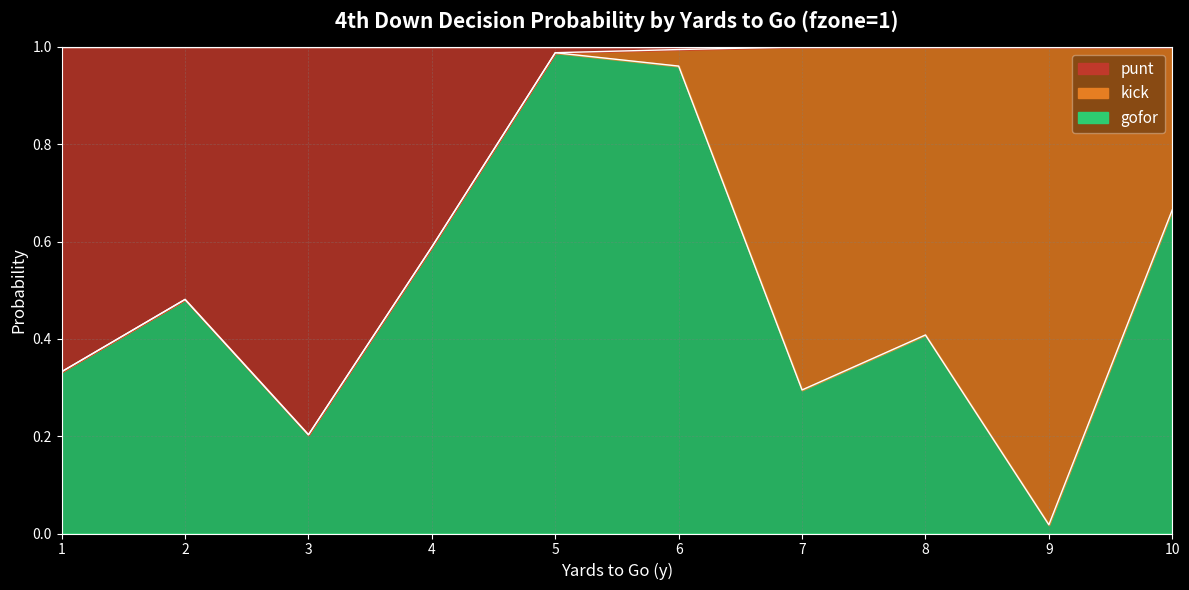

What is the value of the gofor point at the 10th from the left?

0.7